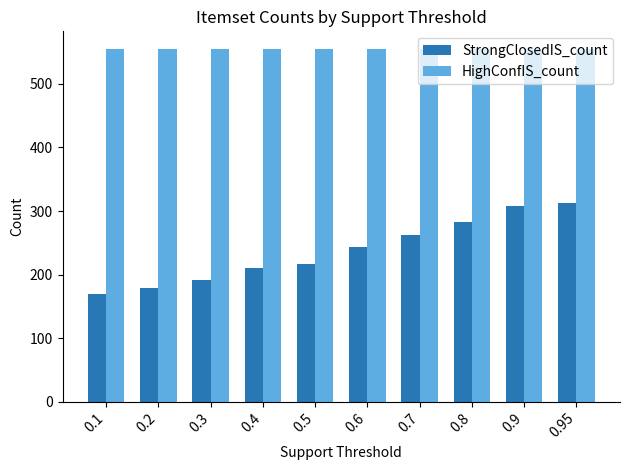

What is the sum of the StrongClosedIS_count values at 0.95 and 0.1?

481